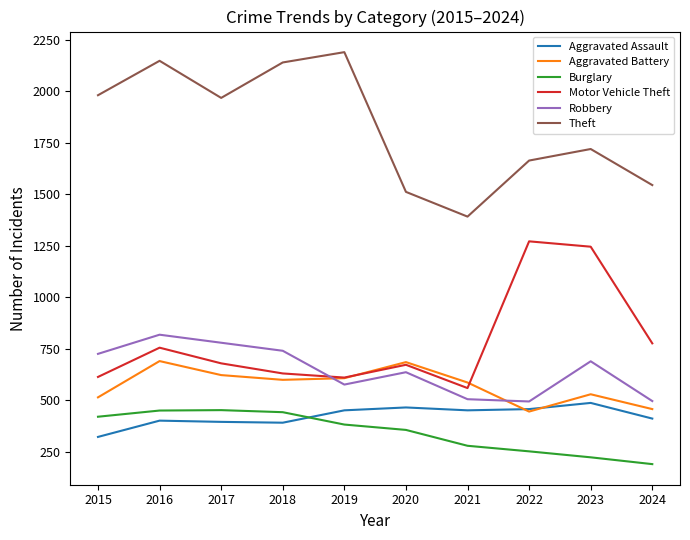

How many interior local peaks does the Motor Vehicle Theft series have?

3